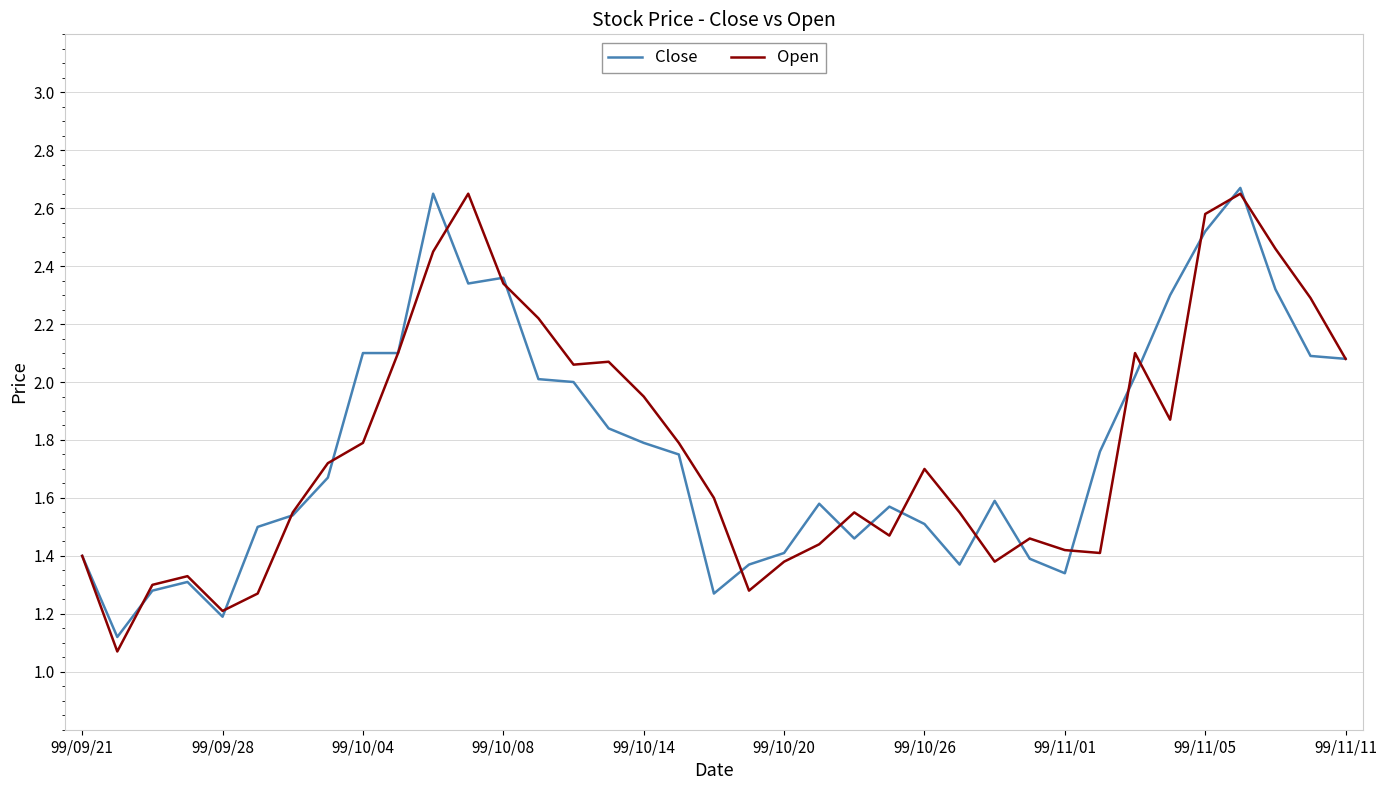

True or false: Close has a value of 1.5 at 99/10/26.

True